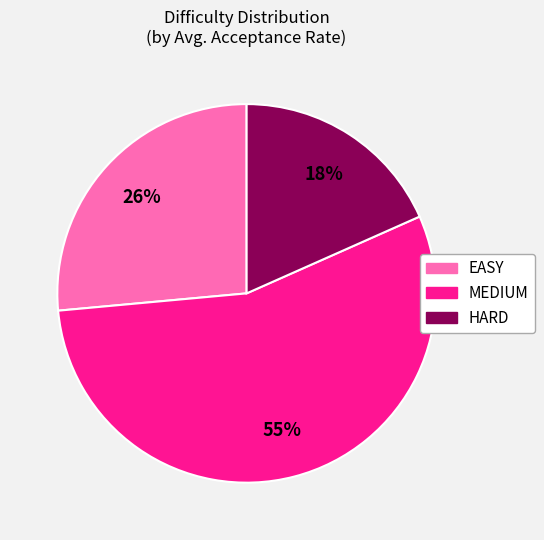

Rank the categories by value from lowest to highest.

HARD, EASY, MEDIUM